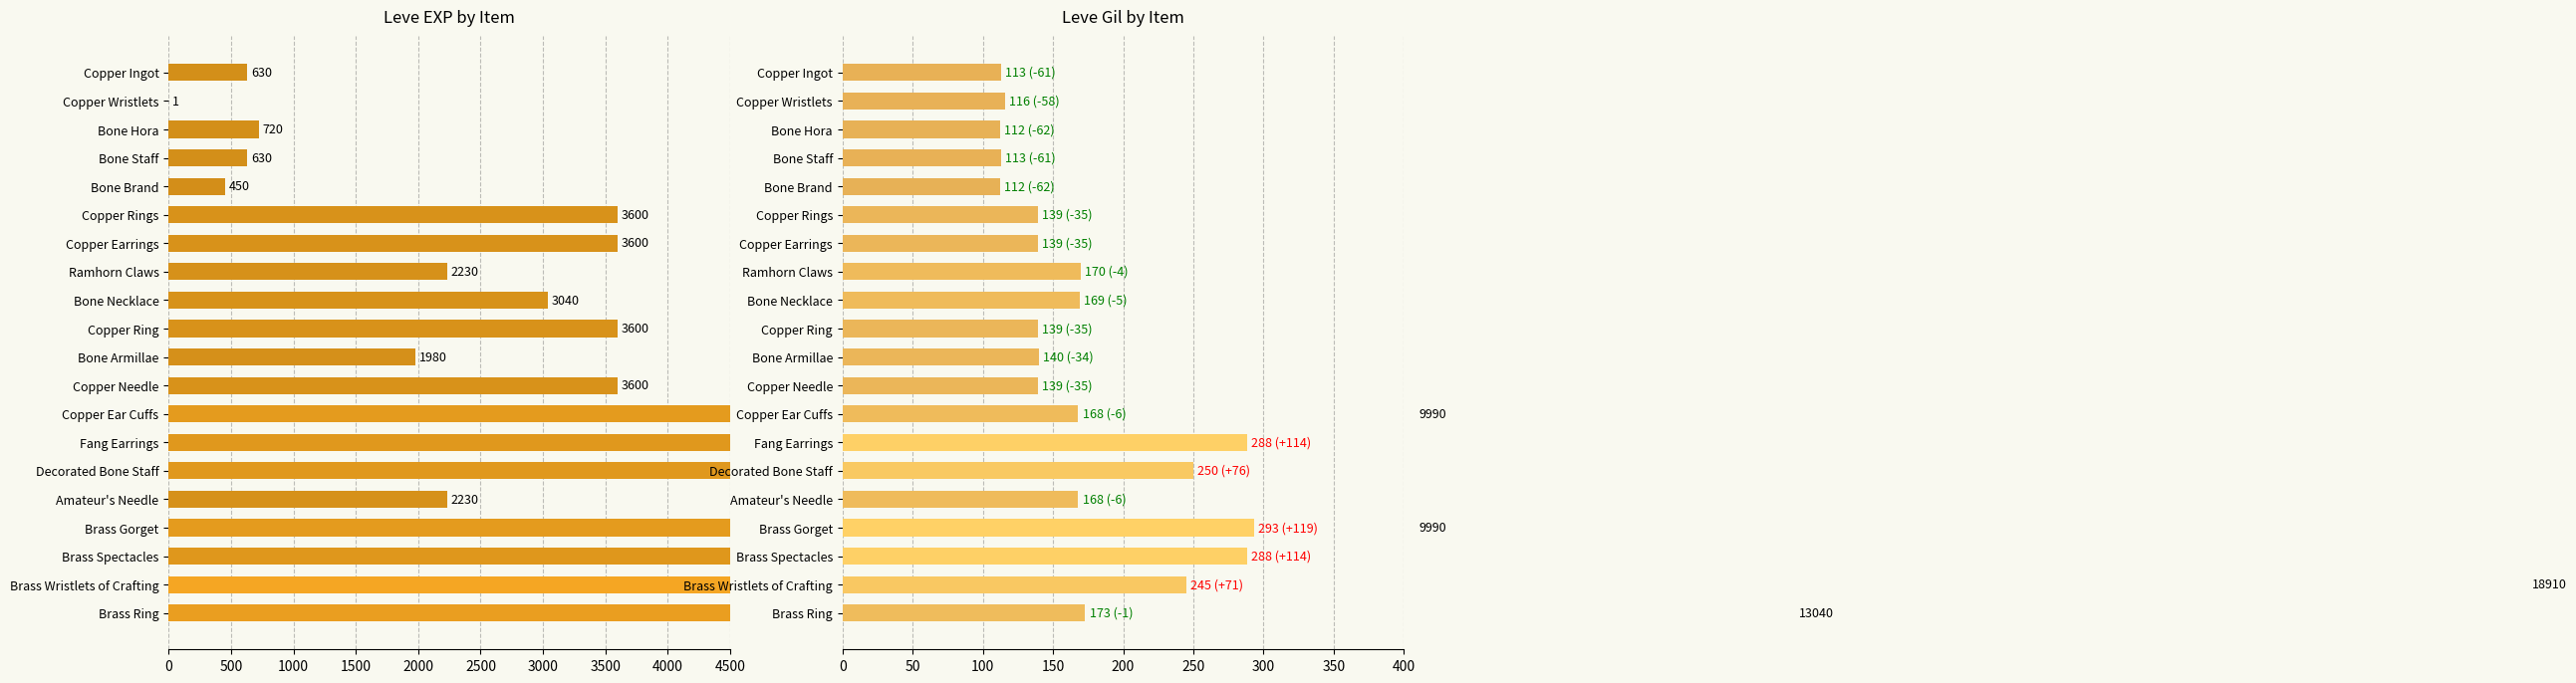

What is the difference between the second highest and minimum values in the Leve Gil series?

176